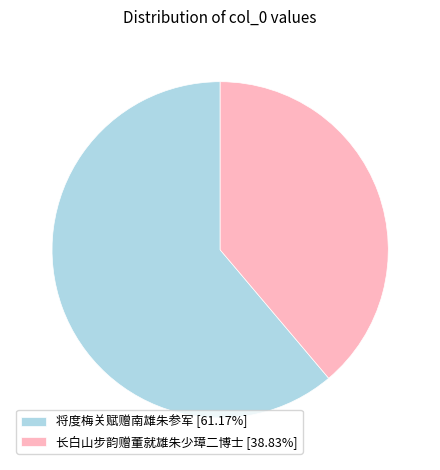

Rank the categories by value from highest to lowest.

将度梅关赋赠南雄朱参军, 长白山步韵赠董就雄朱少璋二博士